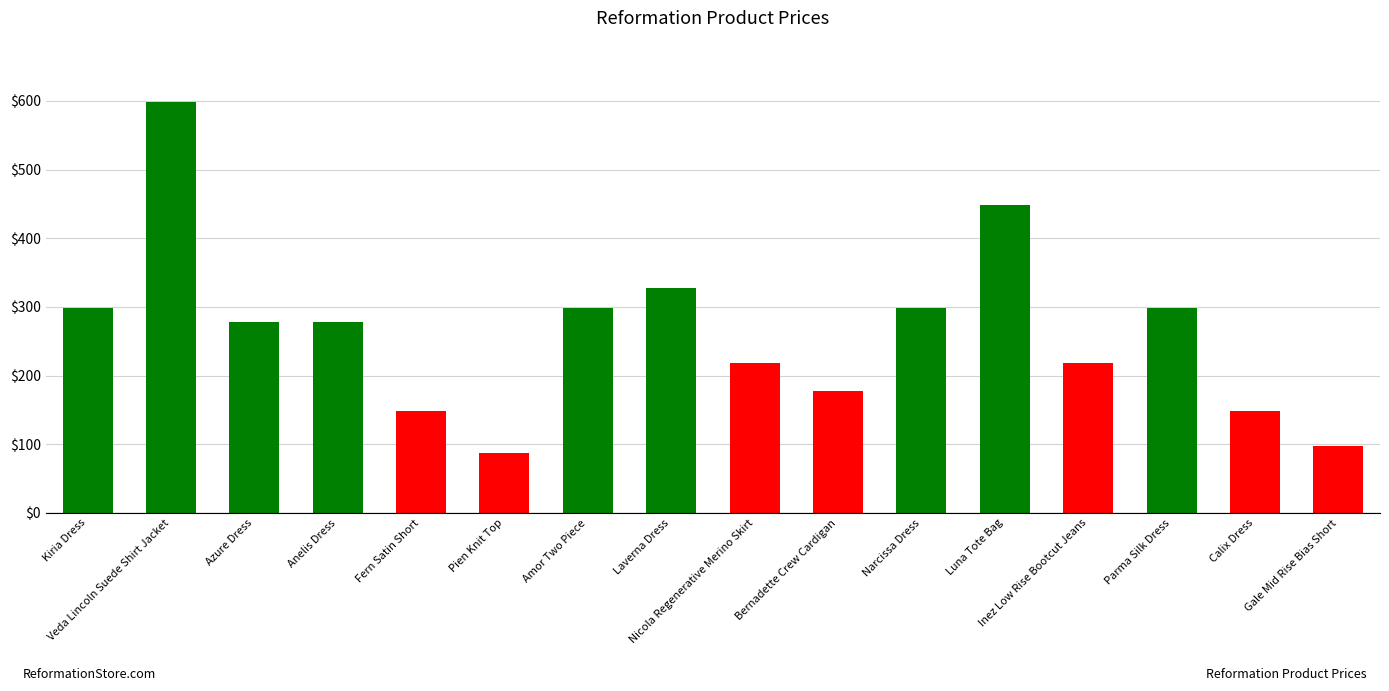

What is the value of the 6th bar from the left?

88